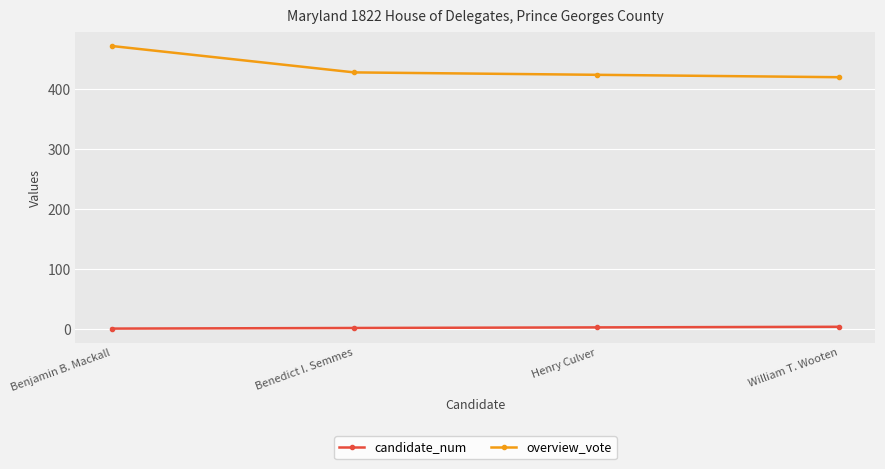

What is the average value of the overview_vote series?

436